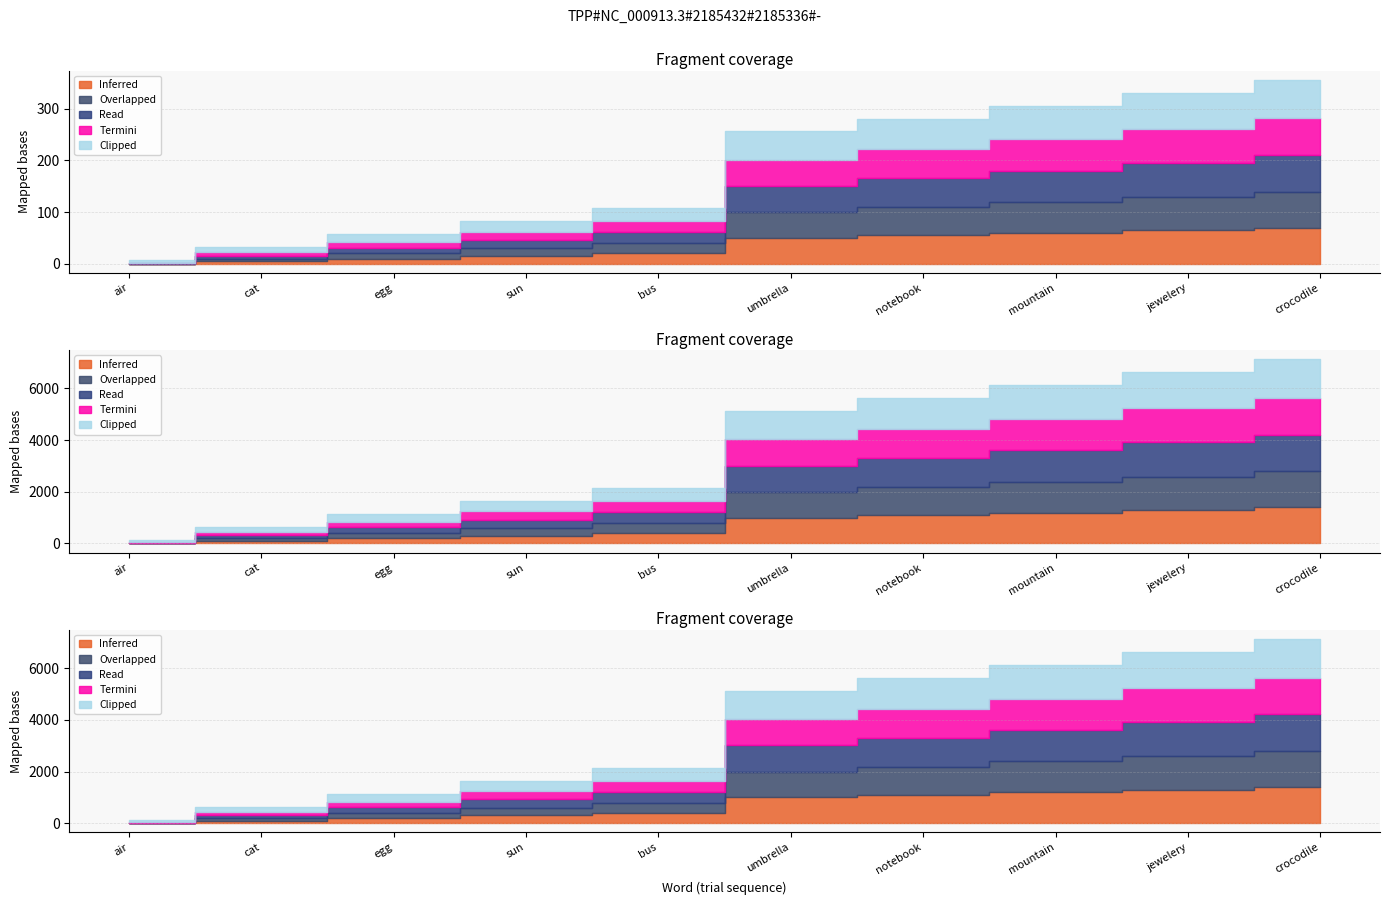

What is the label of the 1st point from the right?

crocodile